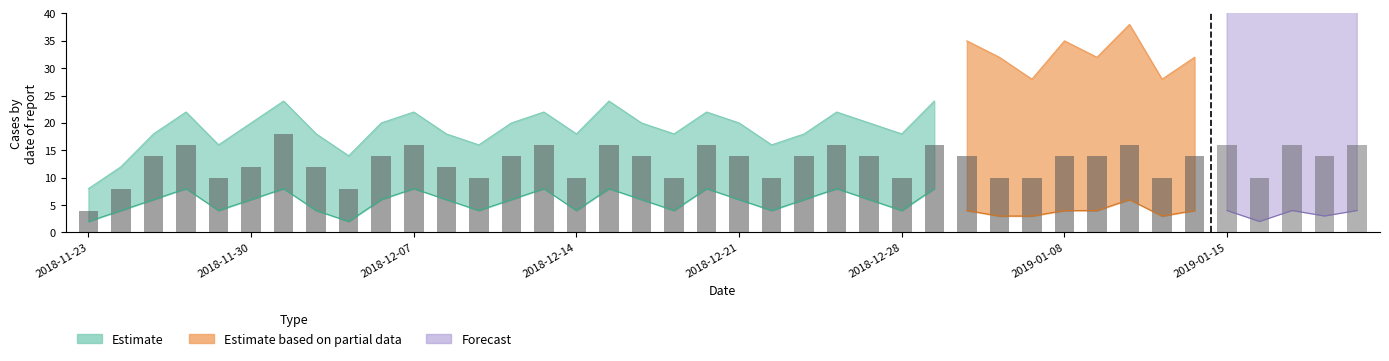

Which has a higher value, 9 or 19?

19